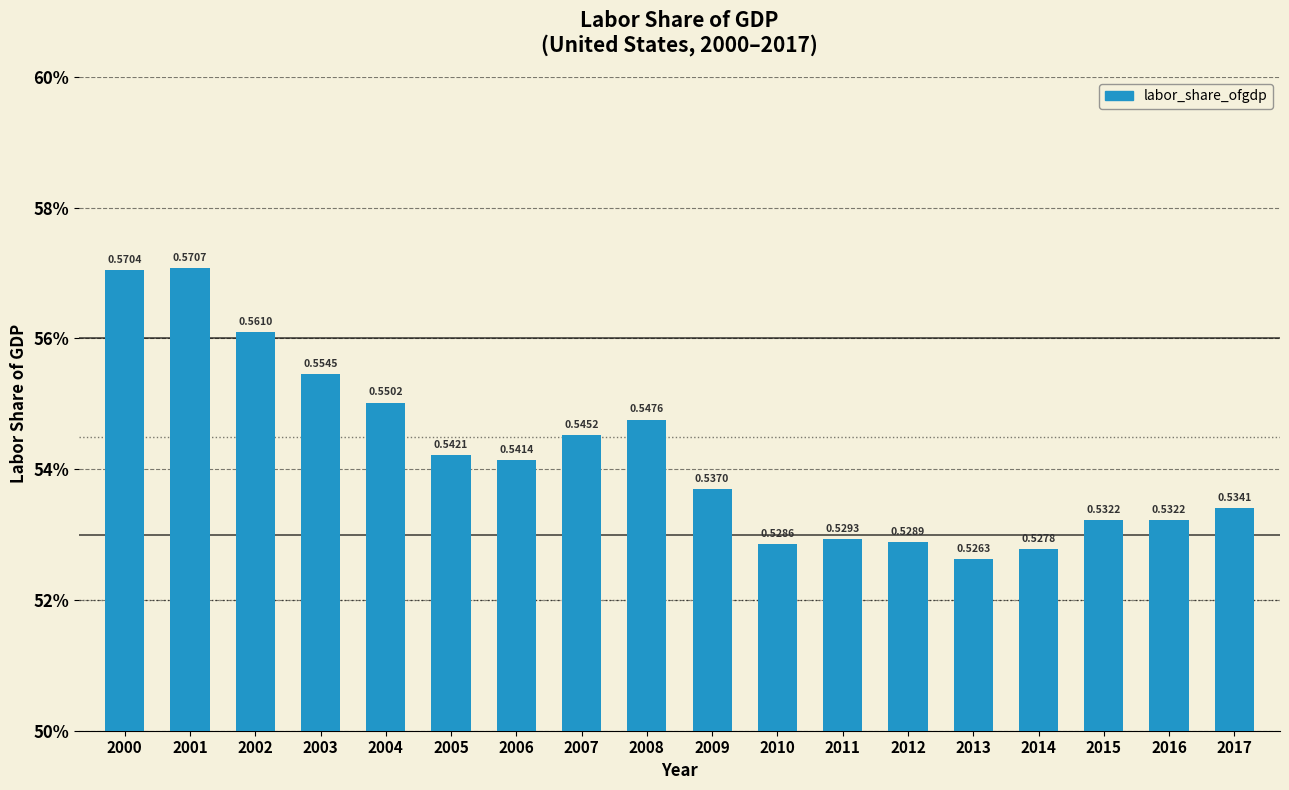

List the labels in order of value, largest first.

2001, 2000, 2002, 2003, 2004, 2008, 2007, 2005, 2006, 2009, 2017, 2015, 2016, 2011, 2012, 2010, 2014, 2013